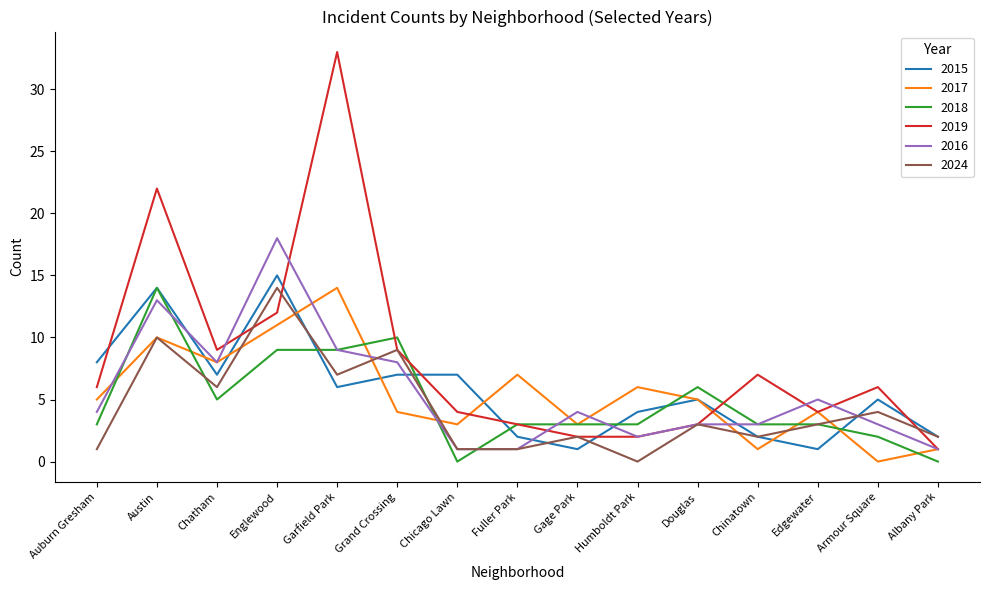

At how many categories does at least one series exceed 20?

2